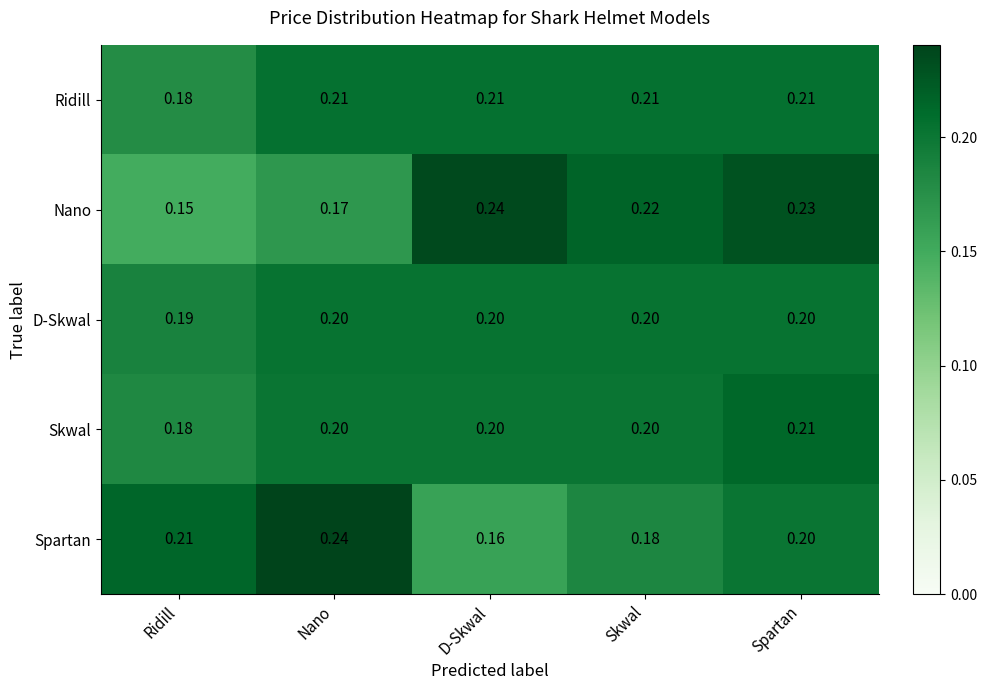

At which label is Nano closest to 0?

Ridill